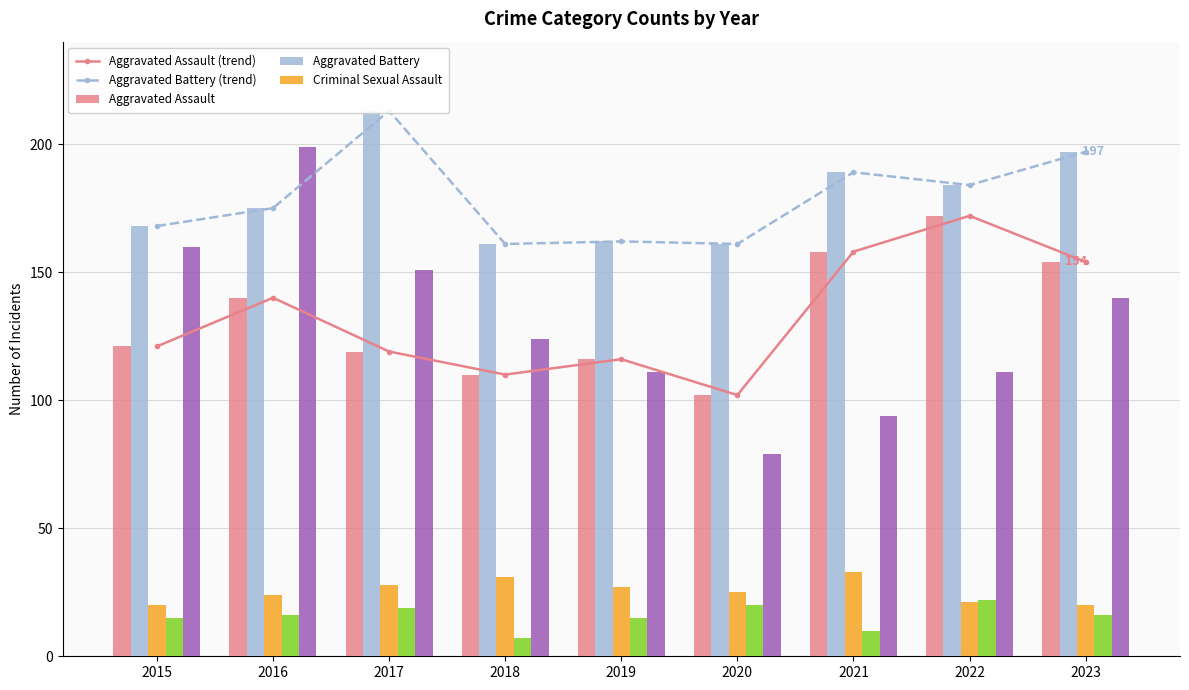

What is the average value of the Homicide series?

16